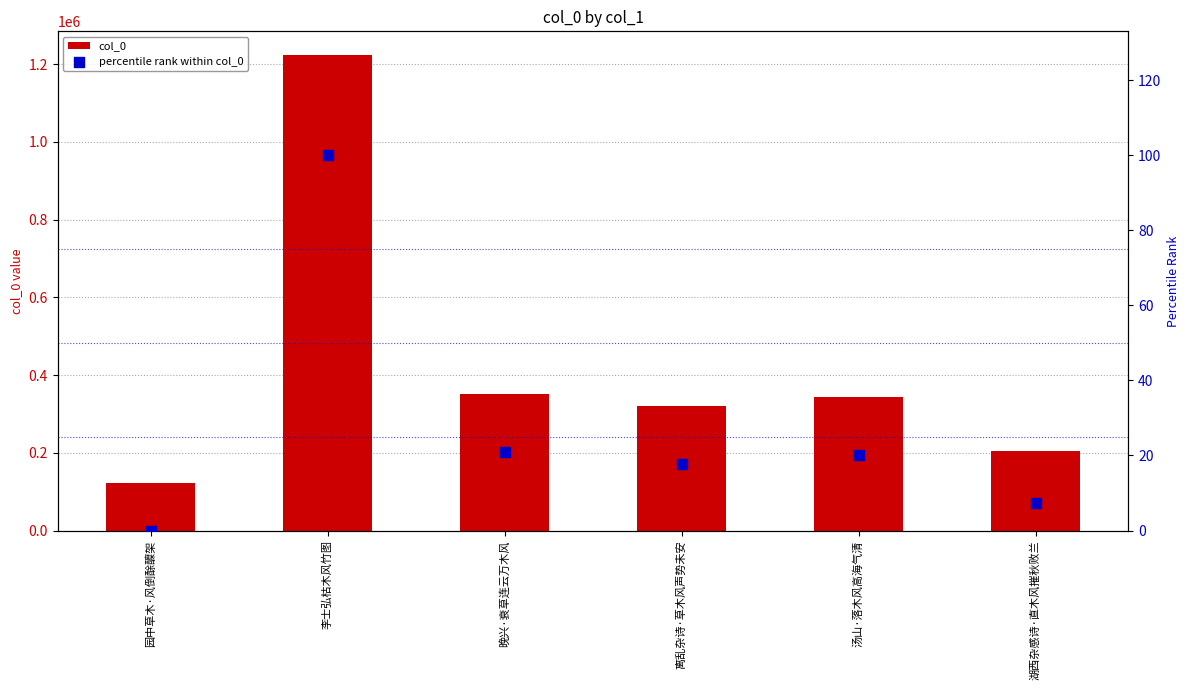

At which category is the sum across all series the highest?

李士弘枯木风竹图